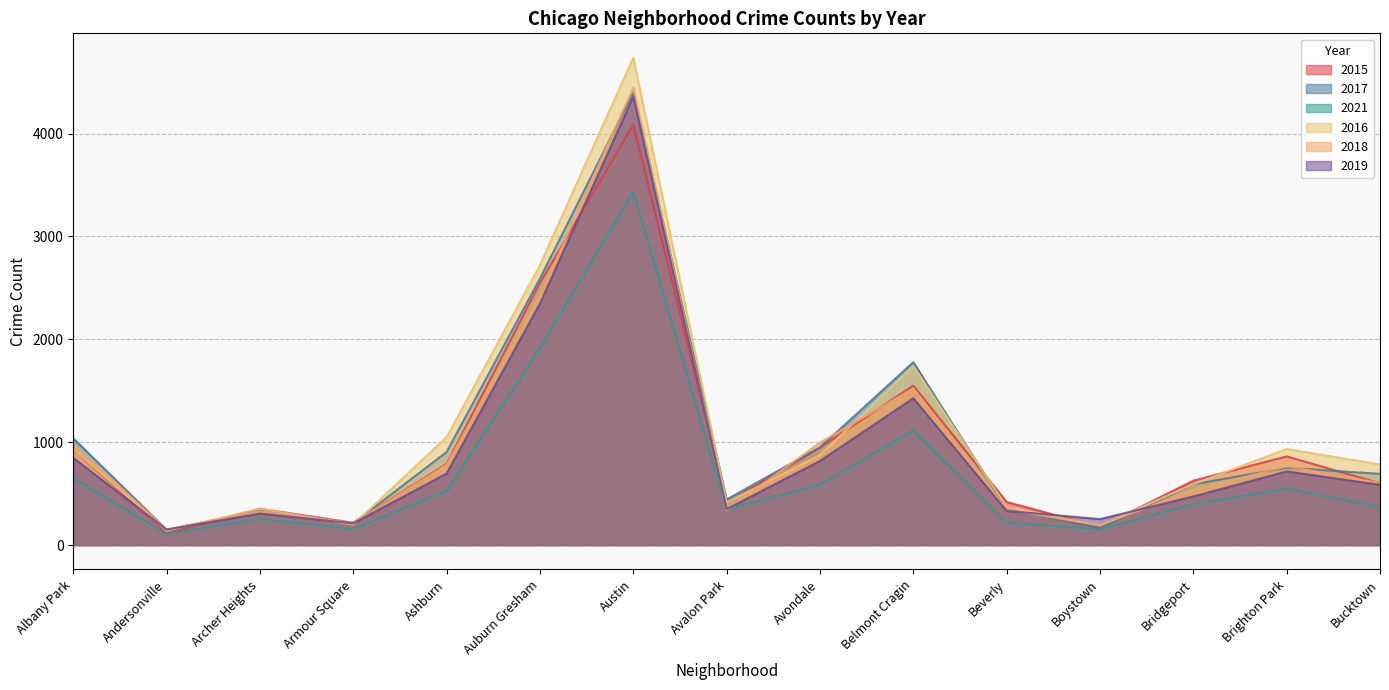

Does the chart have visible grid lines?

Yes